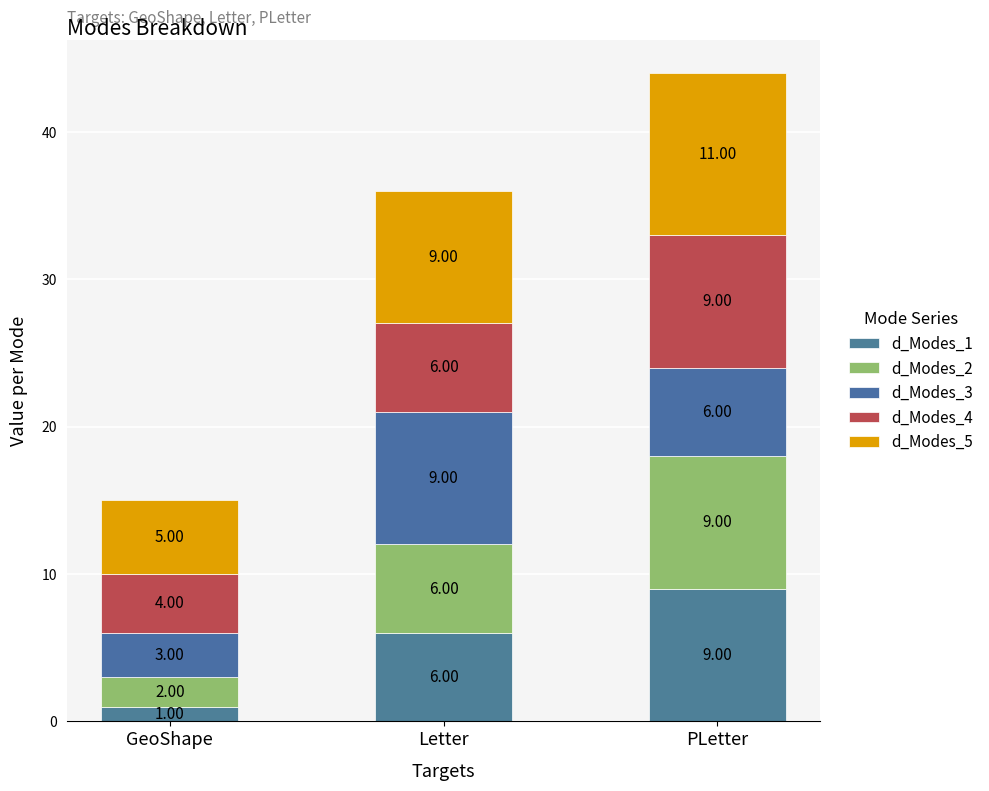

Are the bars grouped side by side (vs. stacked)?

No